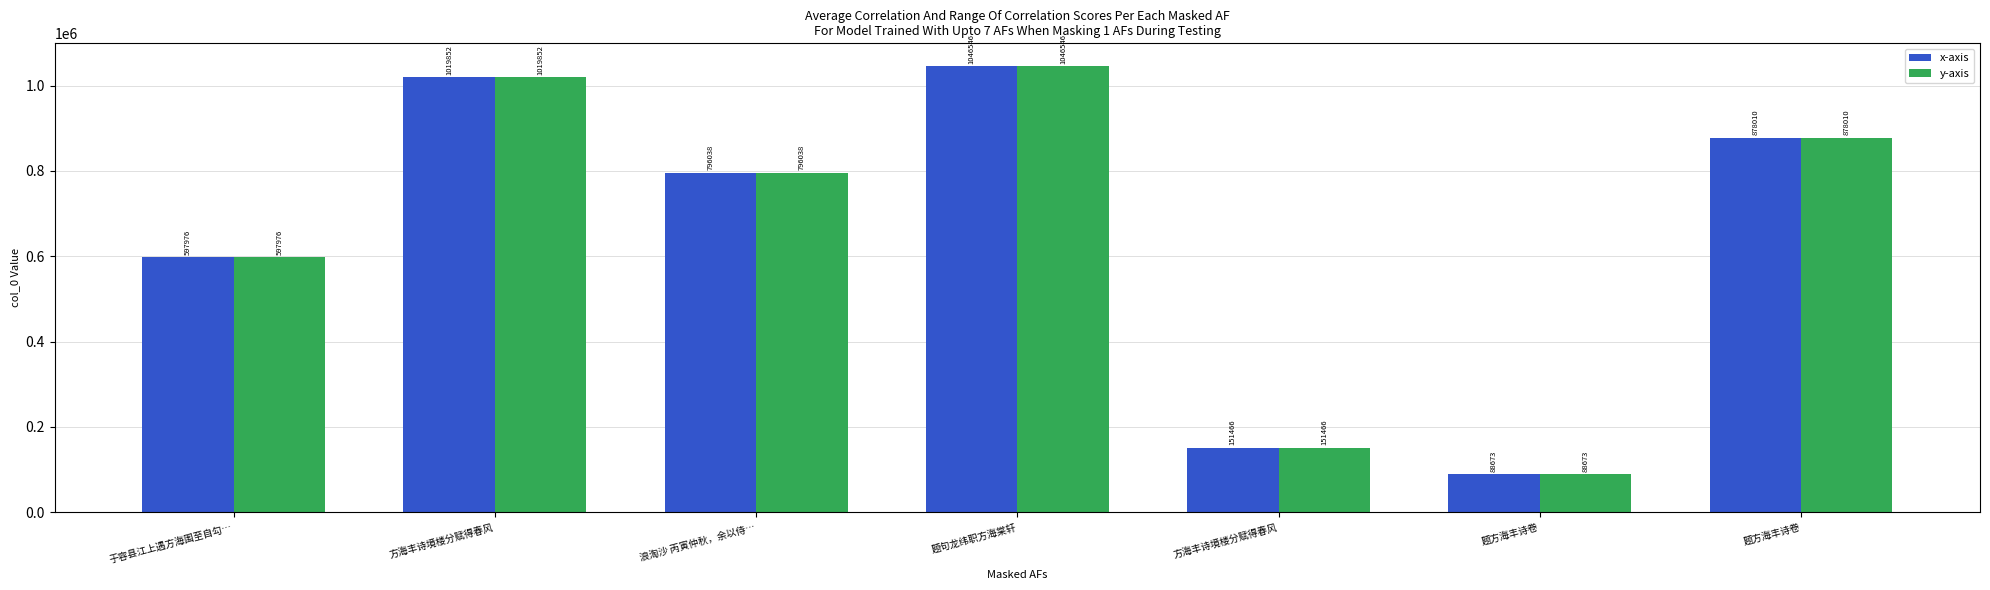

How many data points in y-axis are less than 796038?

3